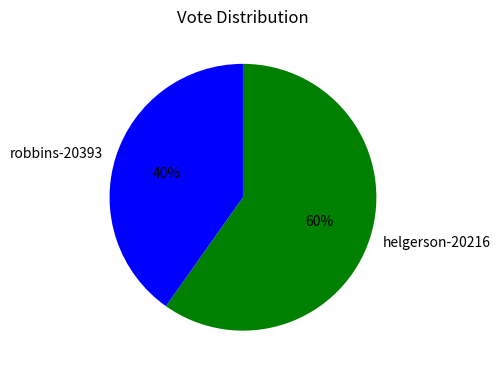

Does helgerson-20216 represent more than half of the total?

Yes